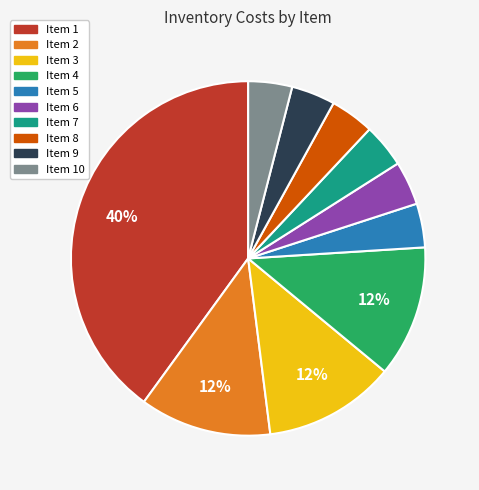

Is there any slice that represents more than half of the pie?

No